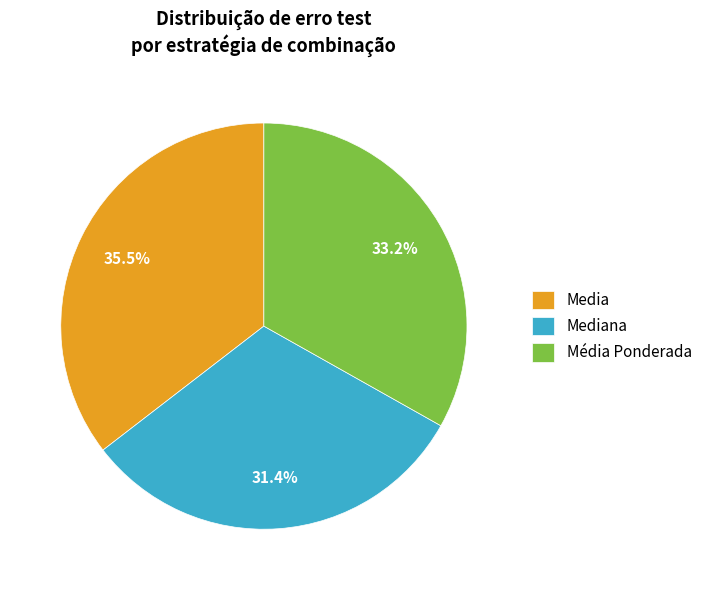

To the nearest percent, what is the difference between the largest and smallest slice percentages?

3%